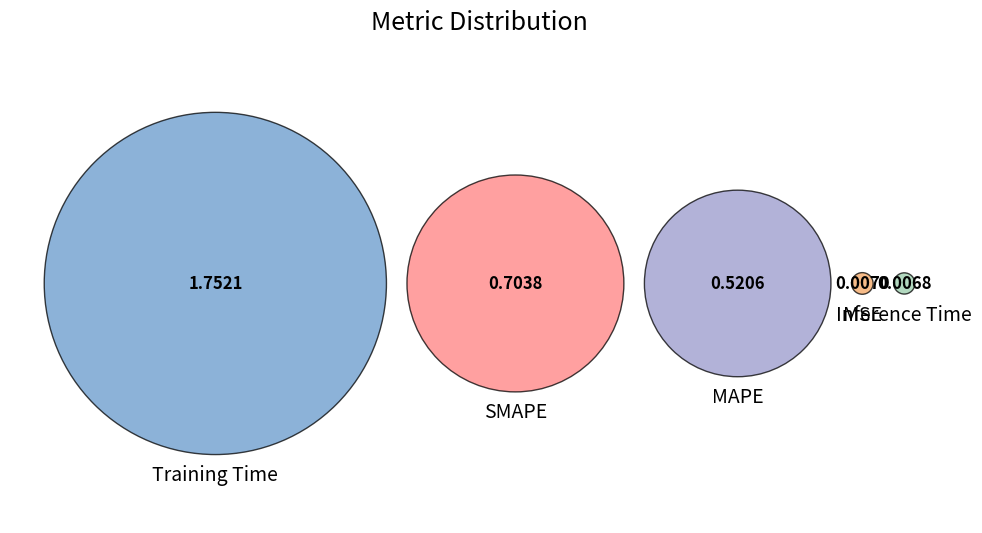

True or false: SMAPE accounts for 30% of the total.

False